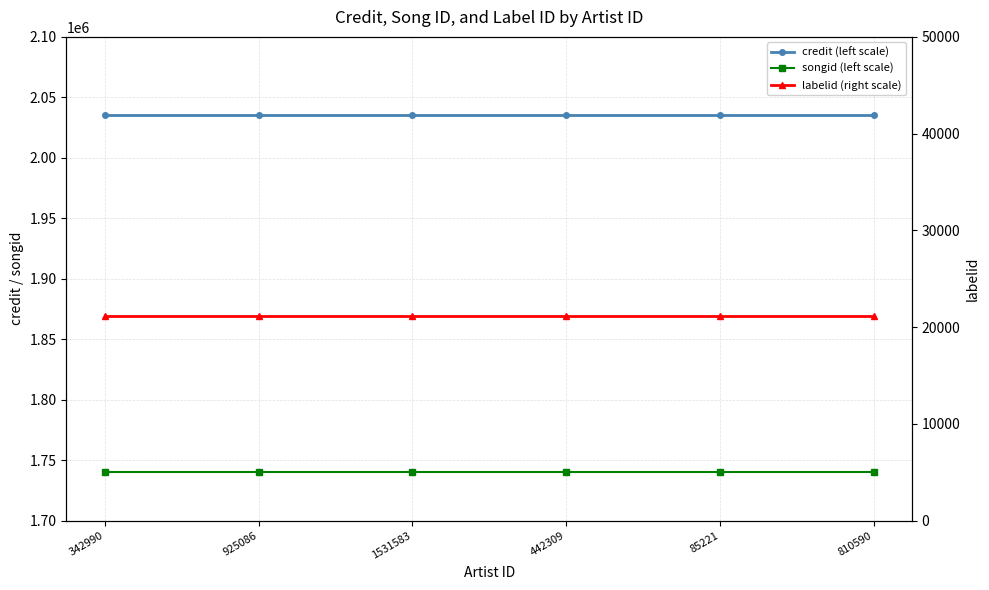

List the series in order of their peak value, lowest first.

labelid (right scale), songid (left scale), credit (left scale)